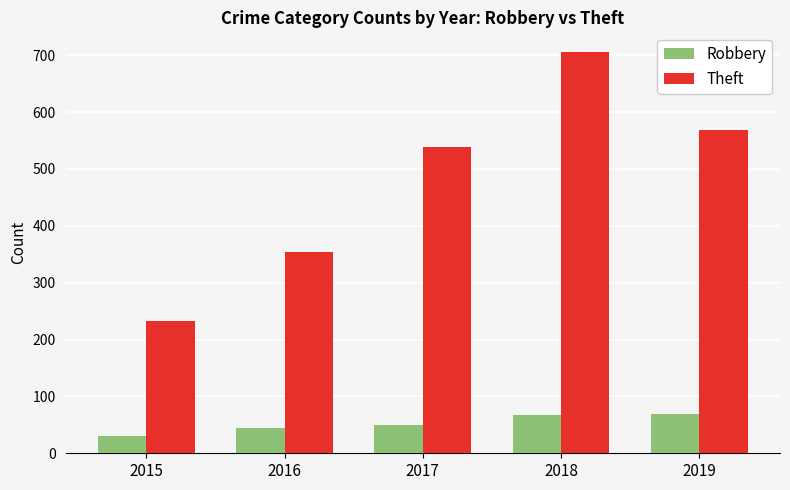

Which category has the lowest value in the Theft series?

2015